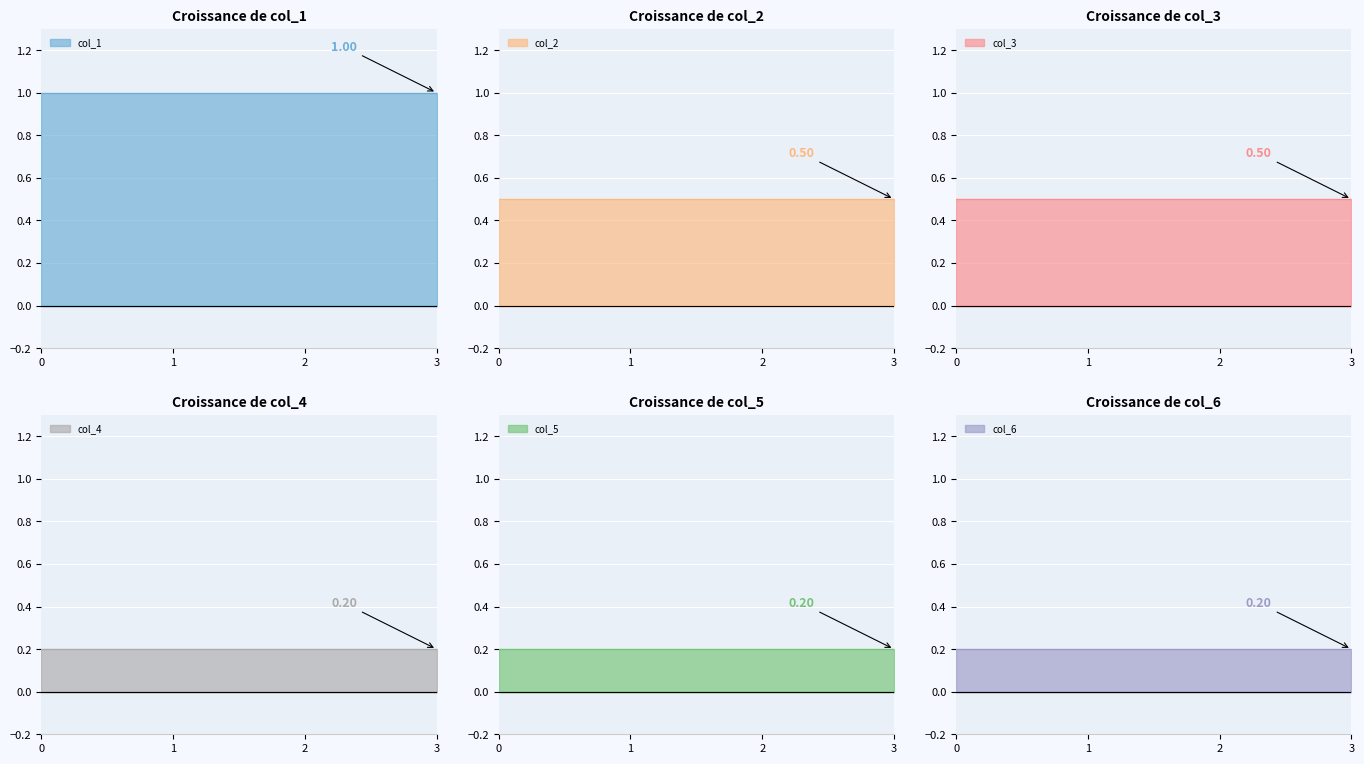

Rank the series at 2 from highest to lowest value.

col_1_line, col_2_line, col_3_line, col_4_line, col_5_line, col_6_line